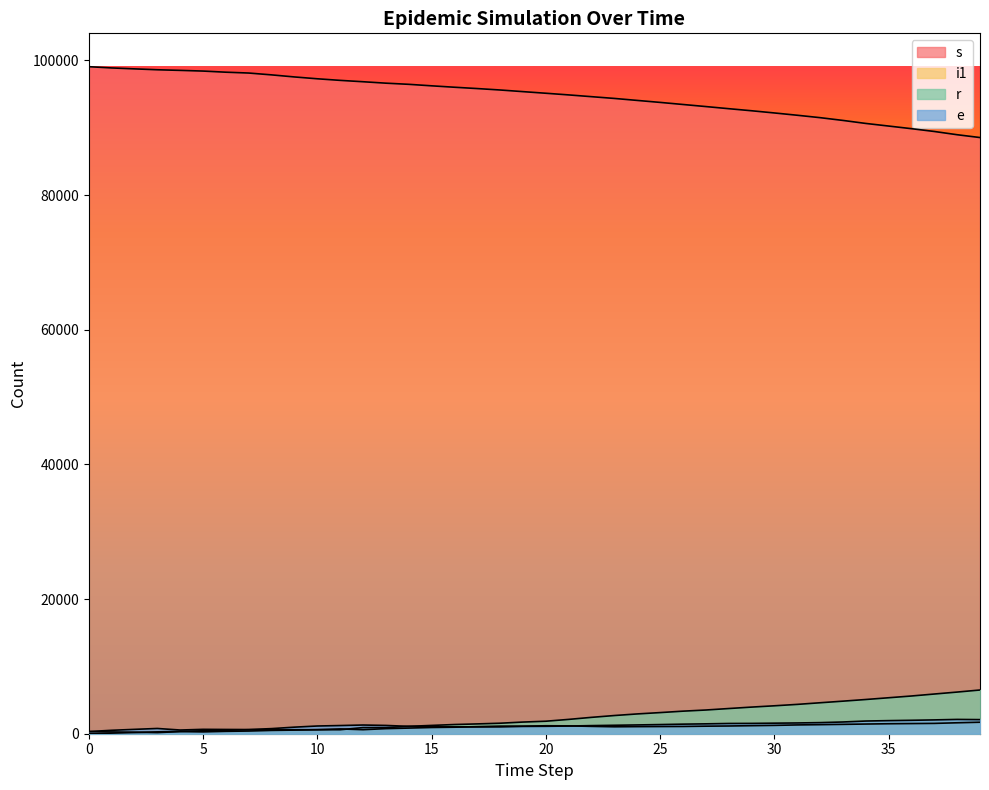

Does the chart display data point markers on the line(s)?

No